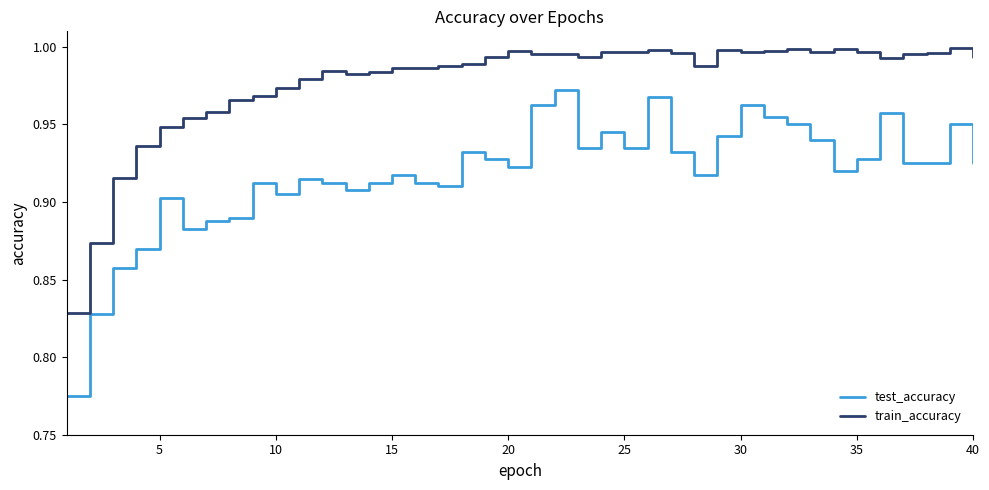

True or false: train_accuracy and test_accuracy cross at least once.

False